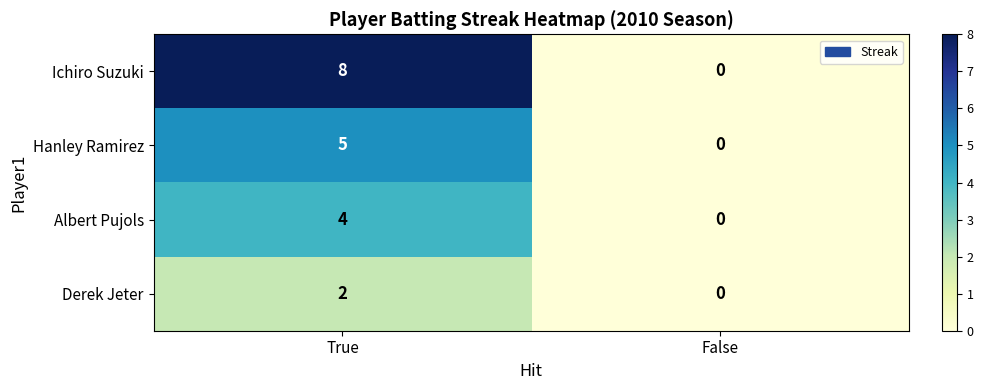

The value of Ichiro Suzuki at False is 0. True or false?

True